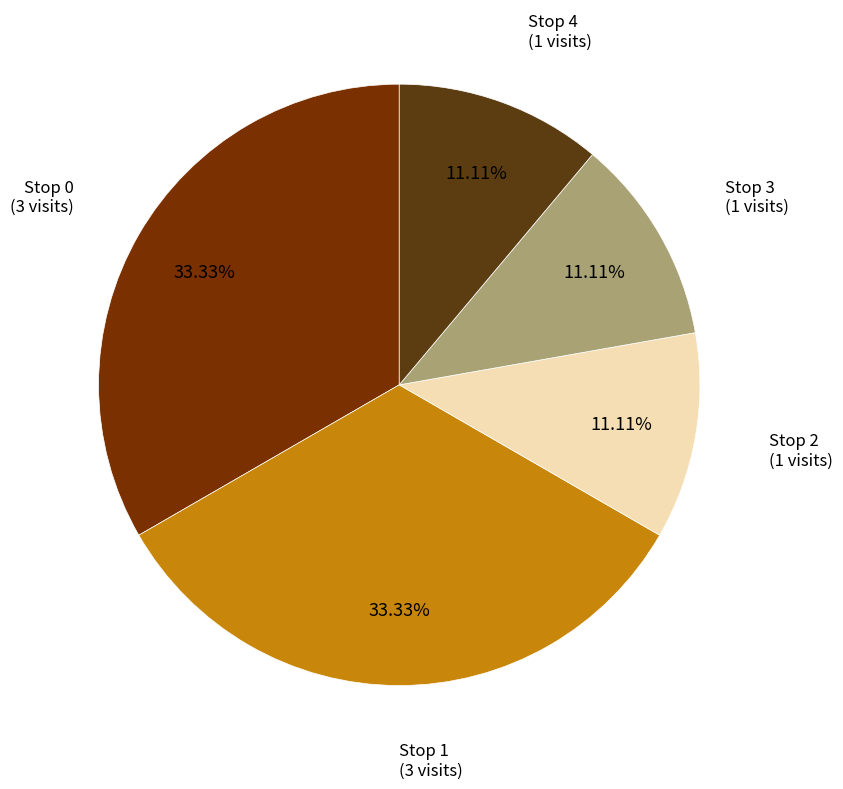

Does any single category account for the majority?

No